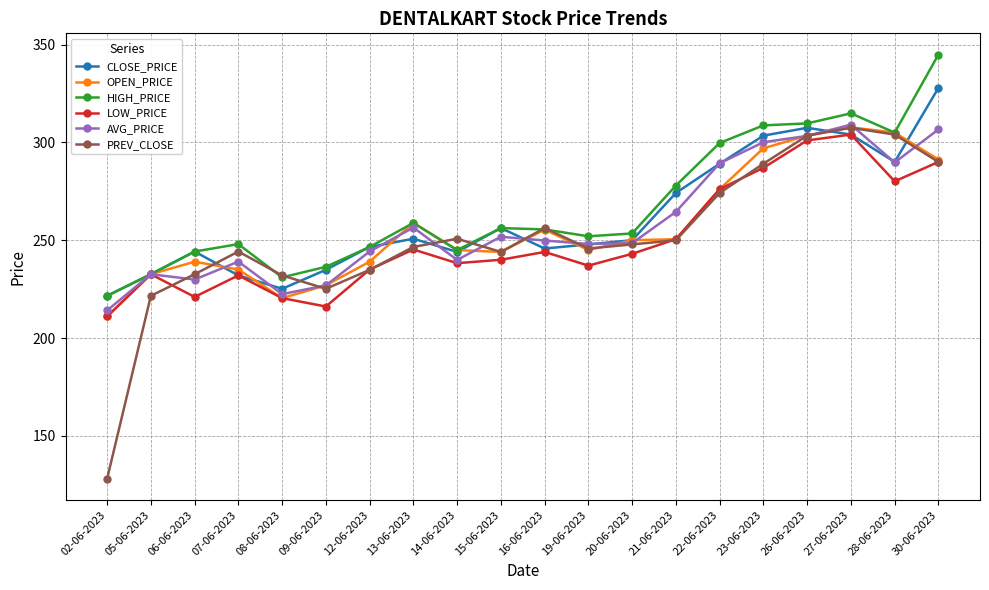

Which label corresponds to the smallest value in the chart?

02-06-2023